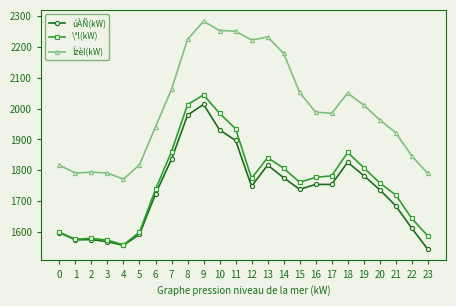

How many lines are shown in the chart?

3